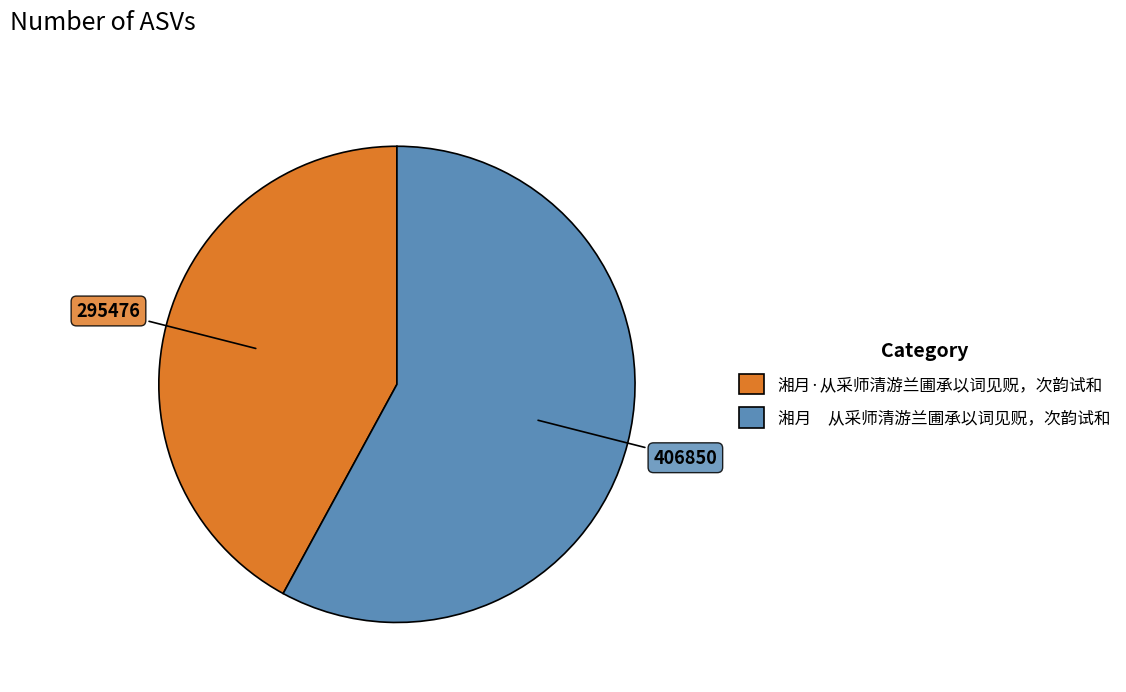

How many slices are in this pie chart?

2